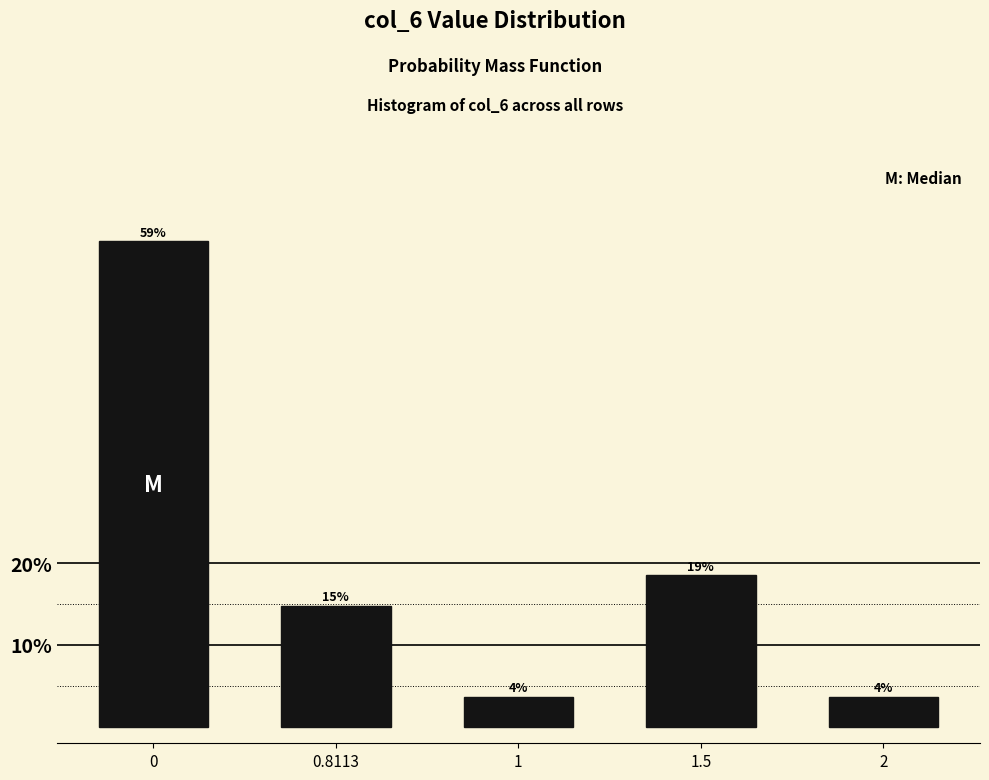

How many bars are there in total?

5